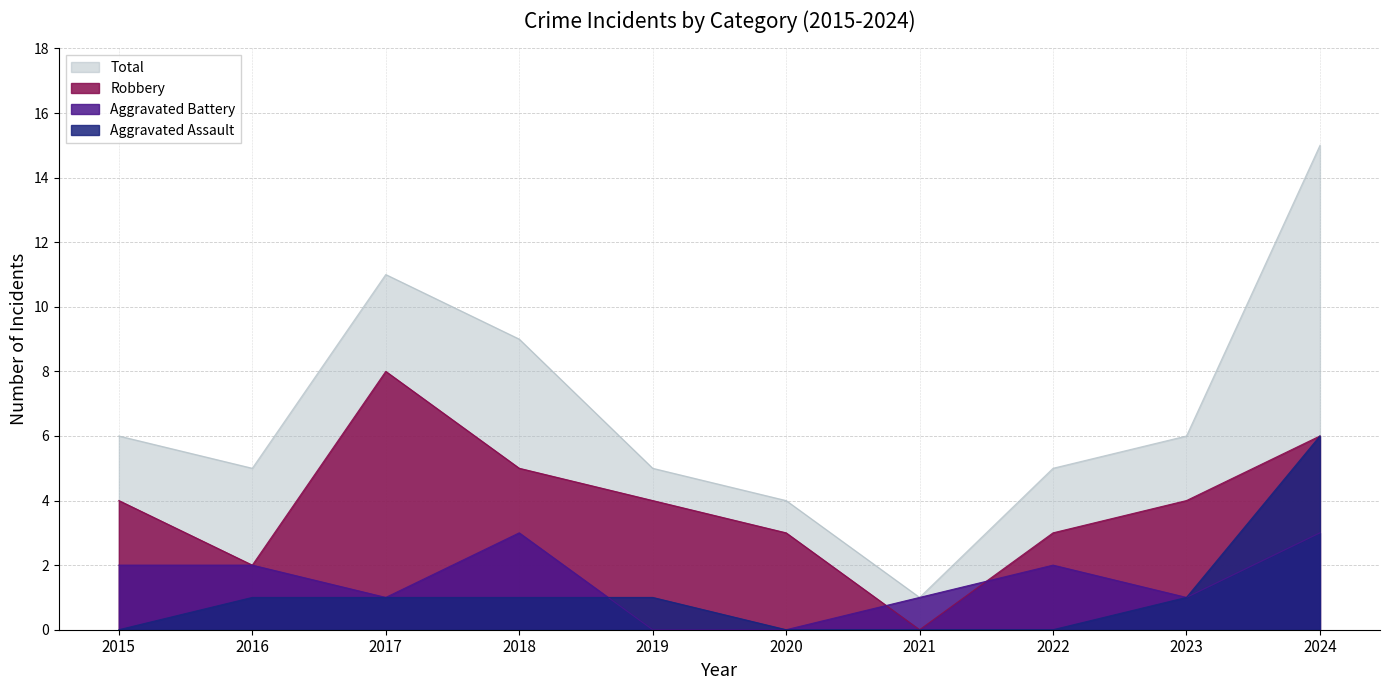

Which label corresponds to the smallest value in the chart?

2015